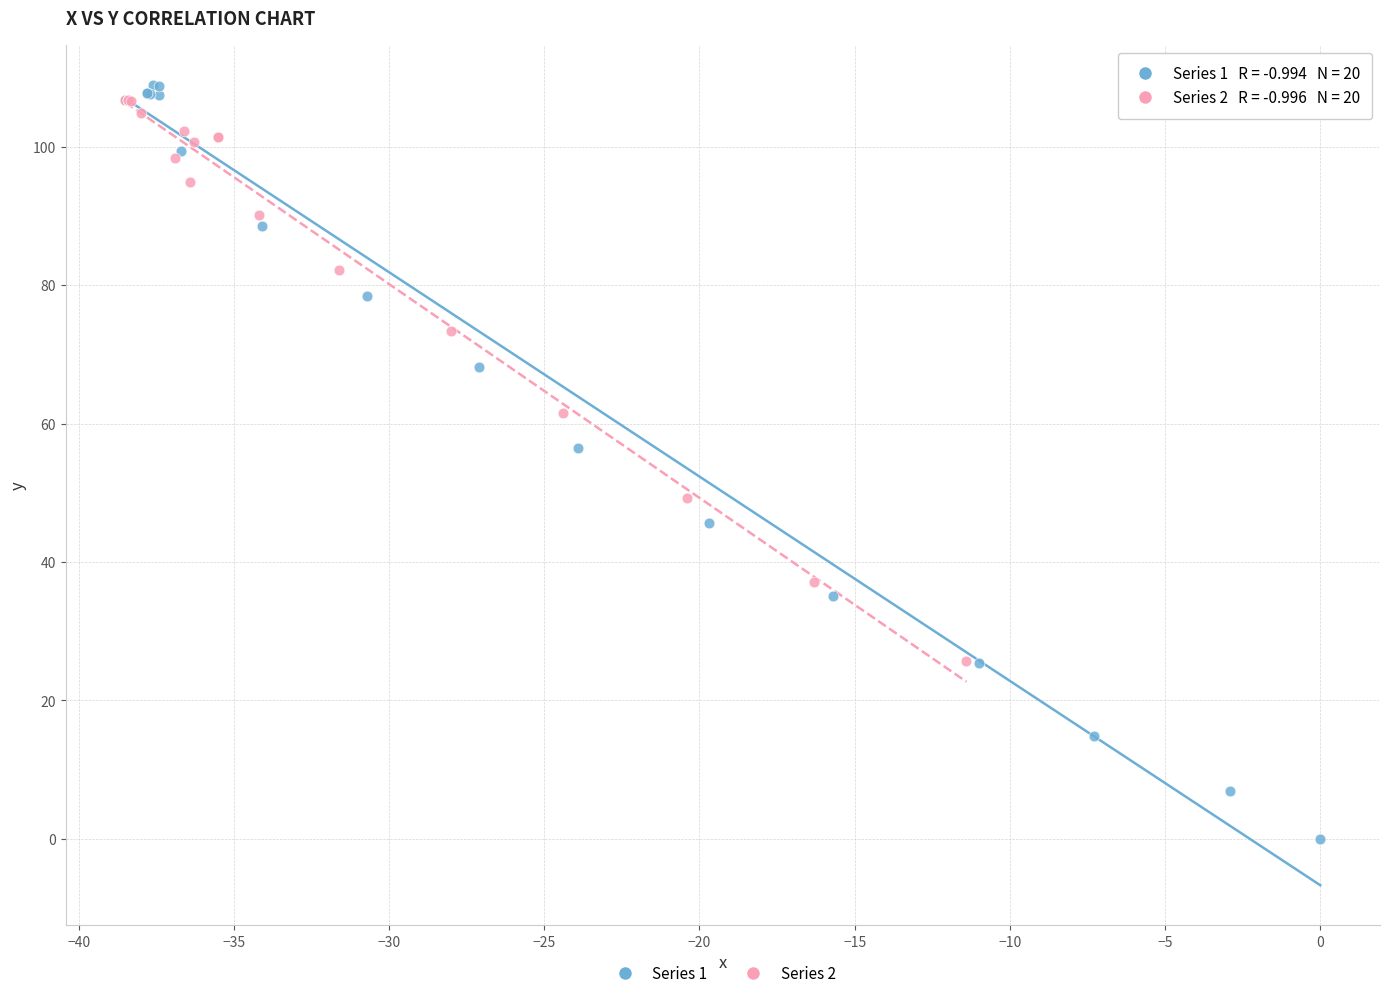

Which series contains the highest Y value?

Series 1